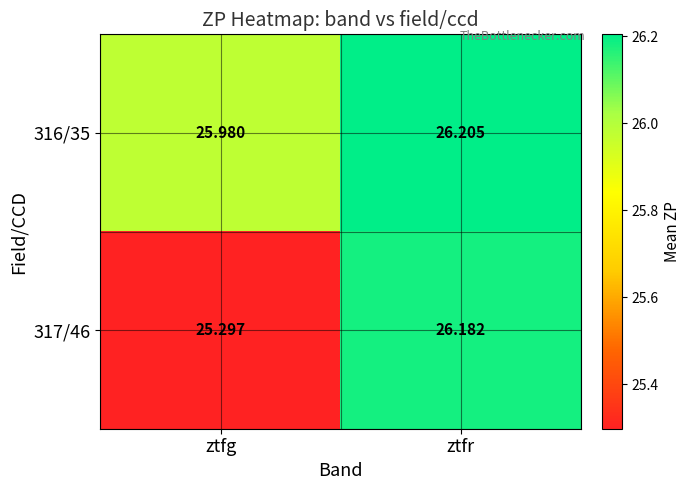

Rank the categories by 316/35 value from lowest to highest.

ztfg, ztfr